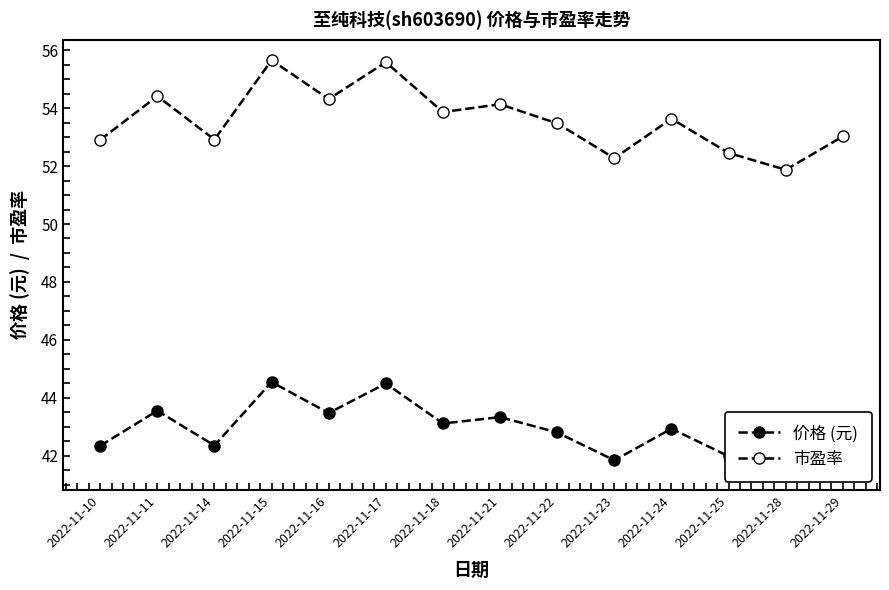

True or false: 市盈率 and 价格 (元) cross at least once.

False